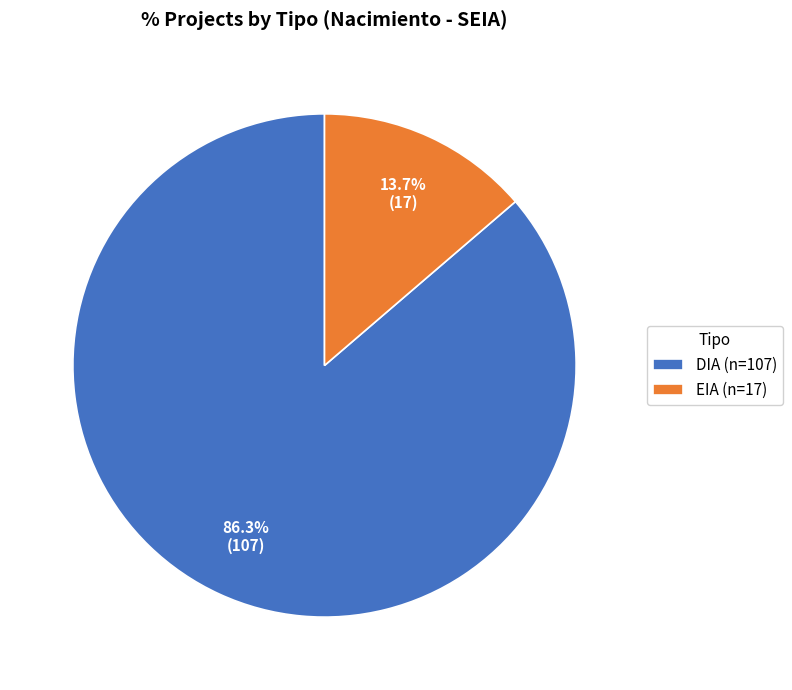

Which slice is the largest?

DIA